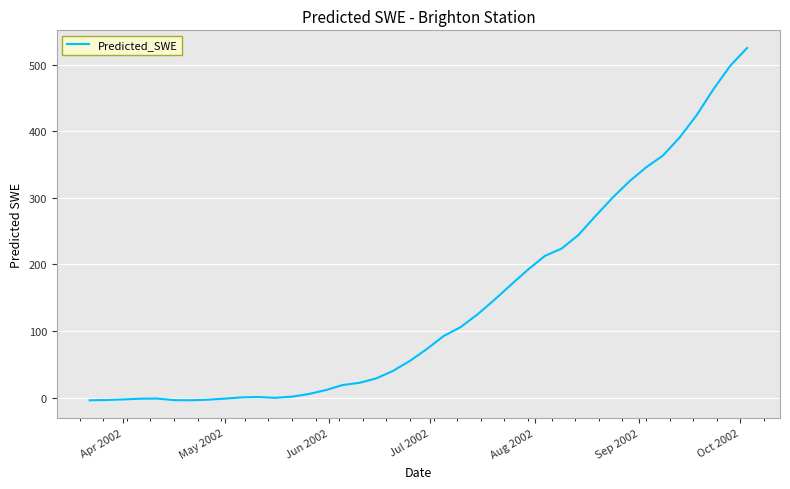

How many values are below 72?

20